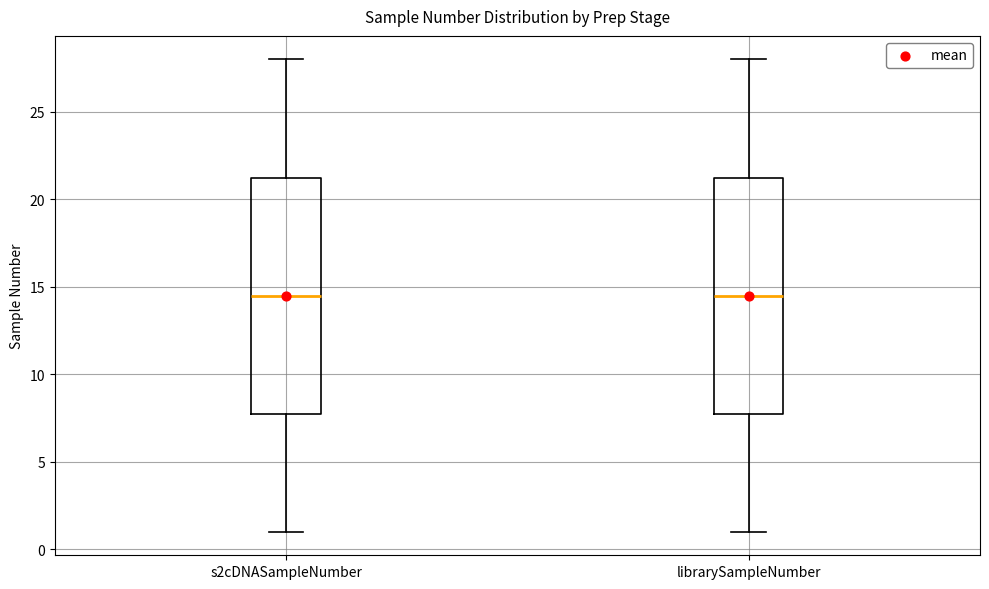

Where is the upper edge of the box for s2cDNASampleNumber on the y-axis? The values are not printed on the chart, so give them approximately, as read against the axis.

21.5